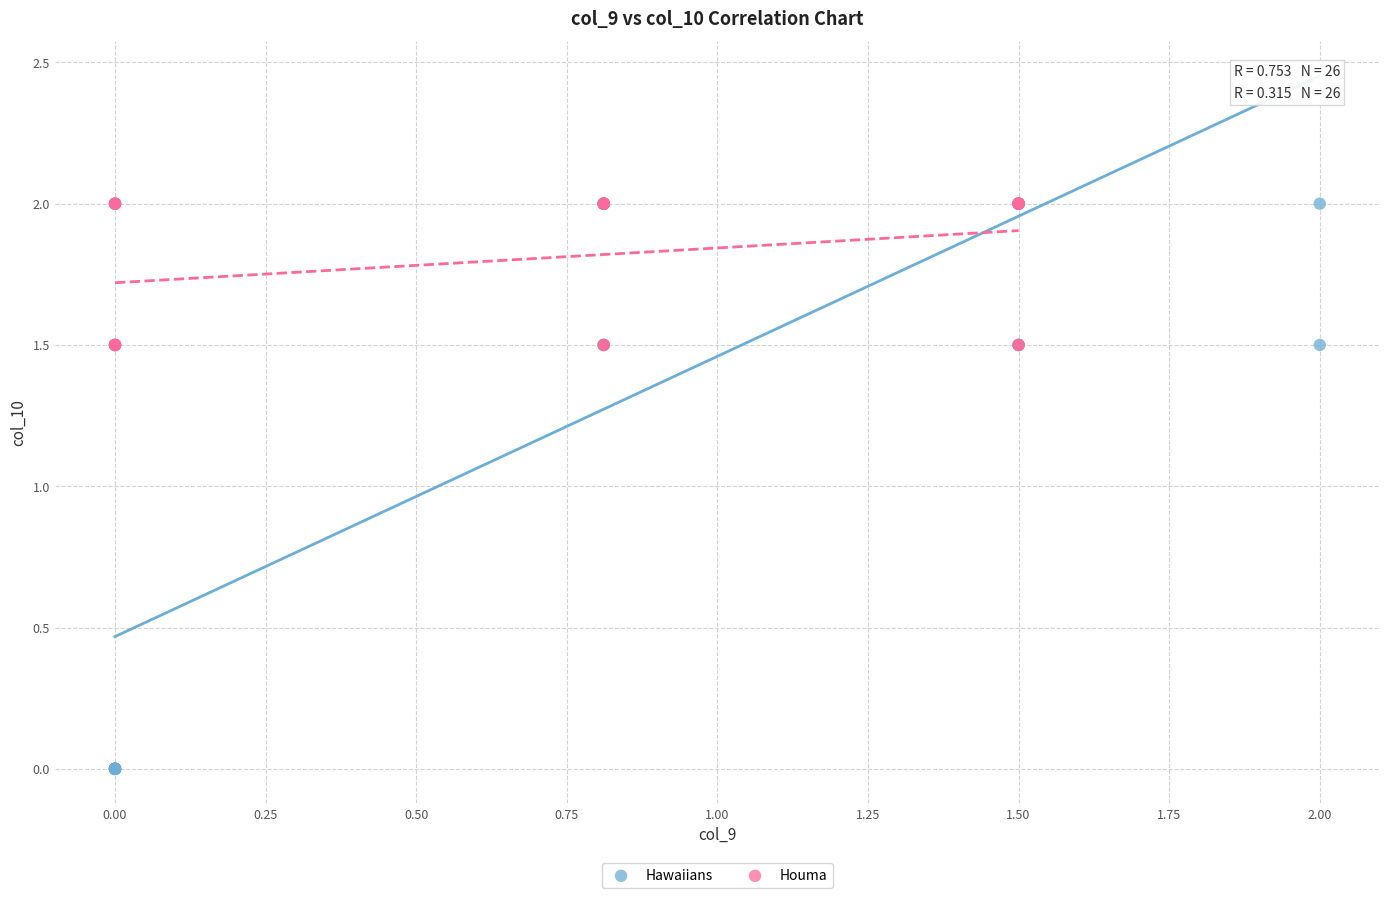

Which series reaches the minimum Y coordinate?

Hawaiians